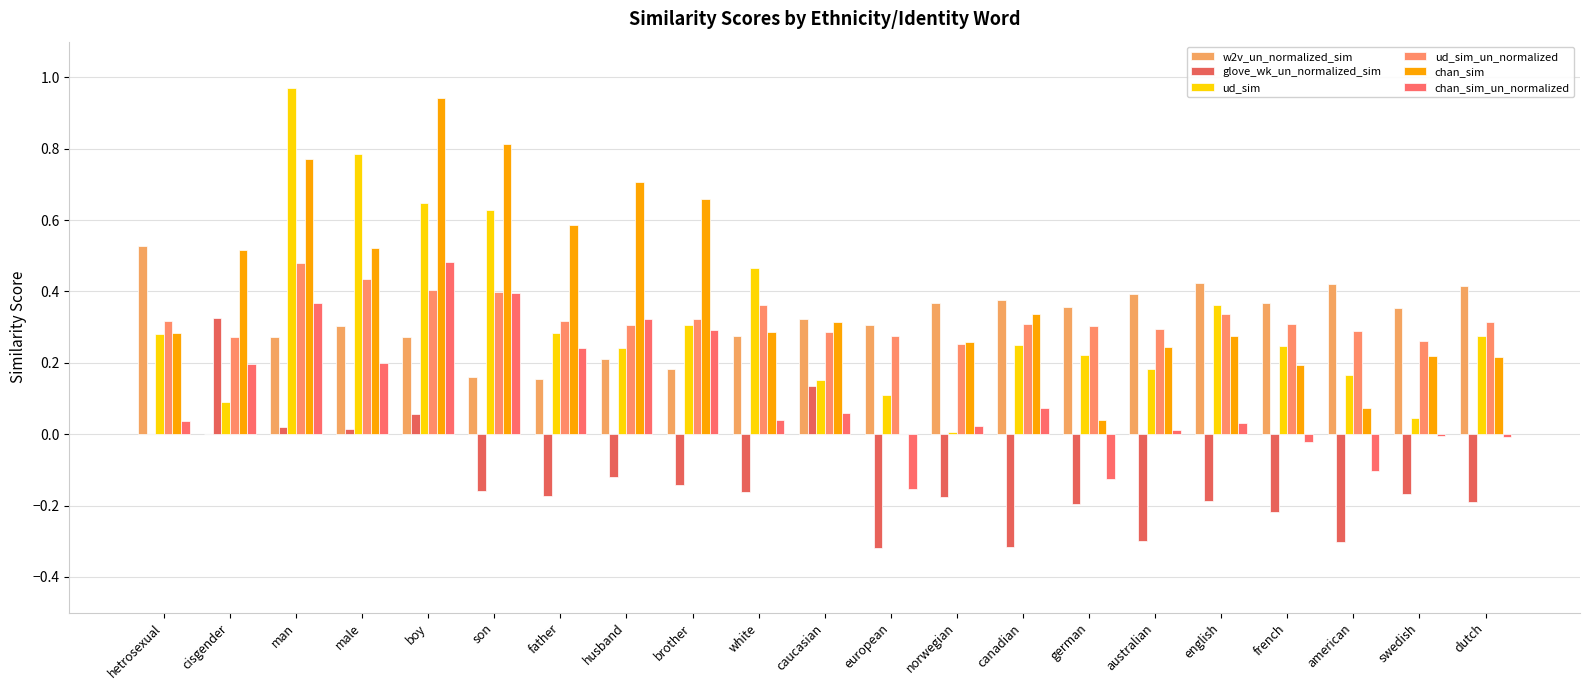

What is the value of the ud_sim bar at the 4th from the left?

0.8